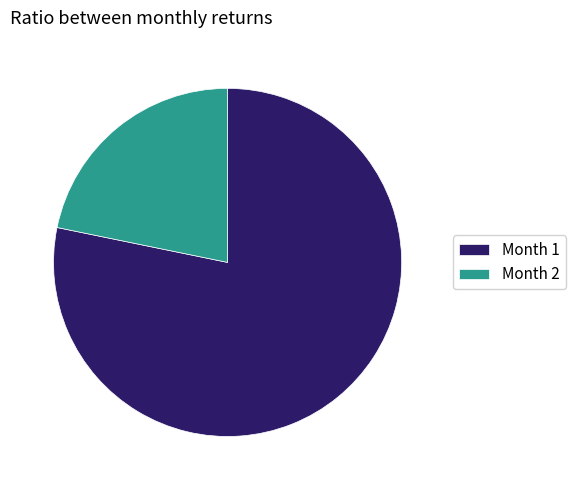

Is the sum of Month 2 and Month 1 greater than half?

Yes